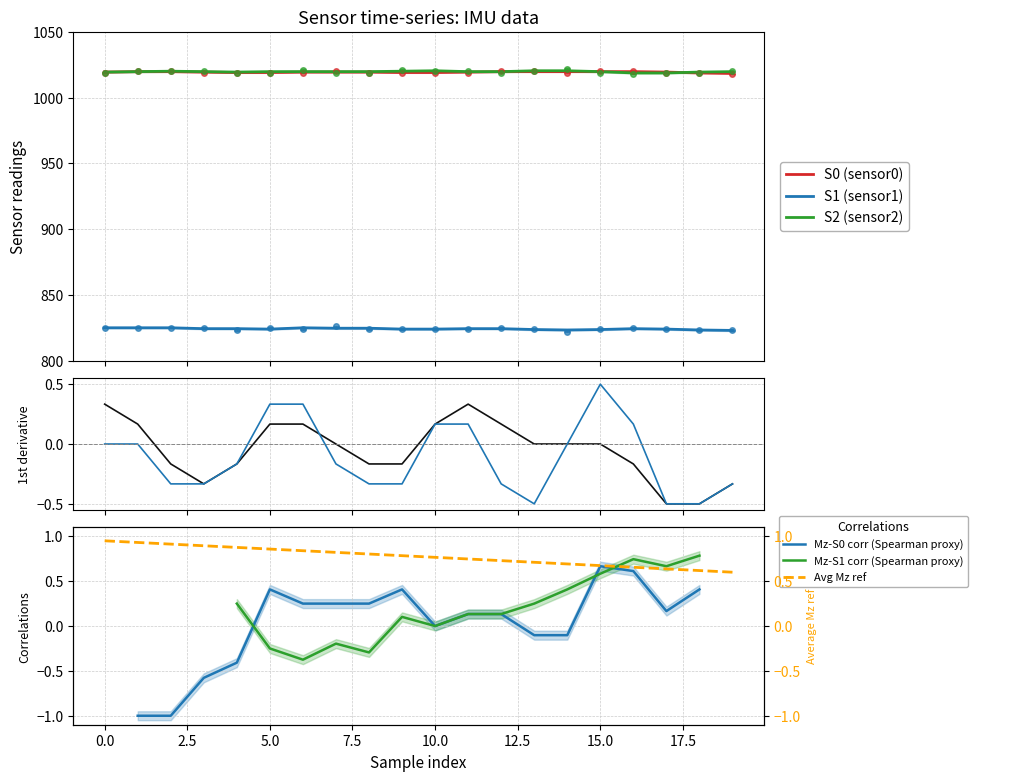

What value does the S2 series have at 0?

1019